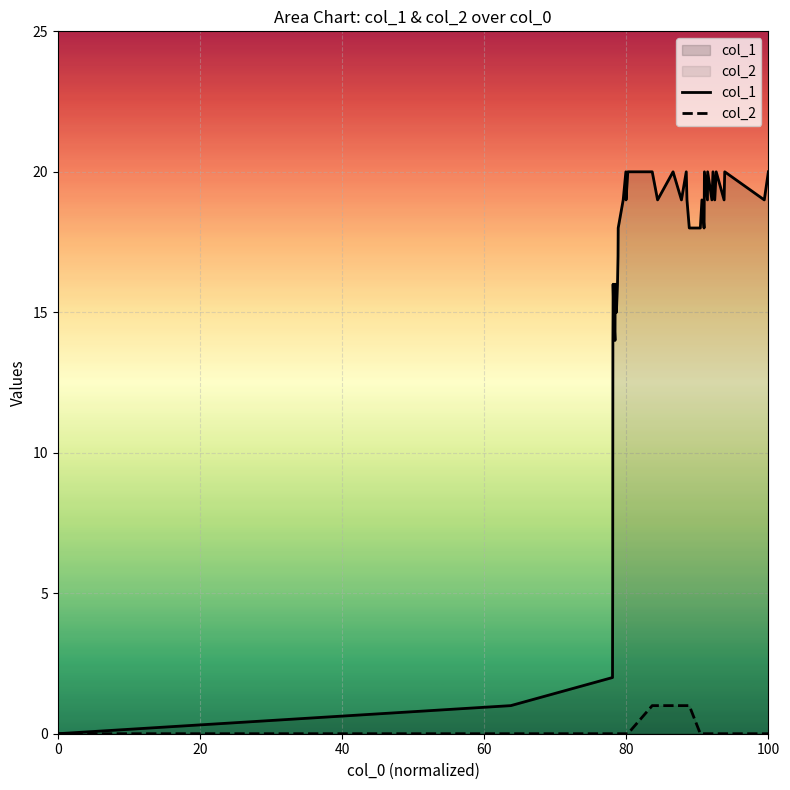

How many distinct data groups are displayed?

2